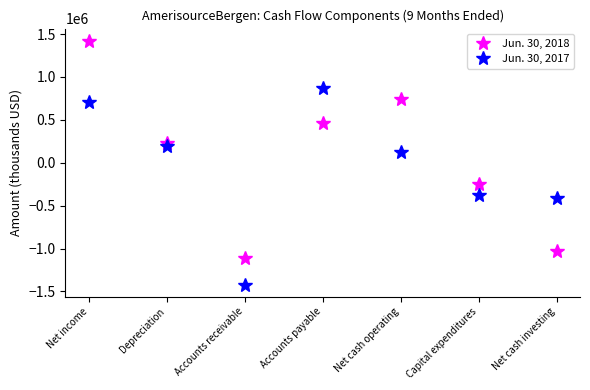

At how many categories does at least one series exceed 1071537?

1